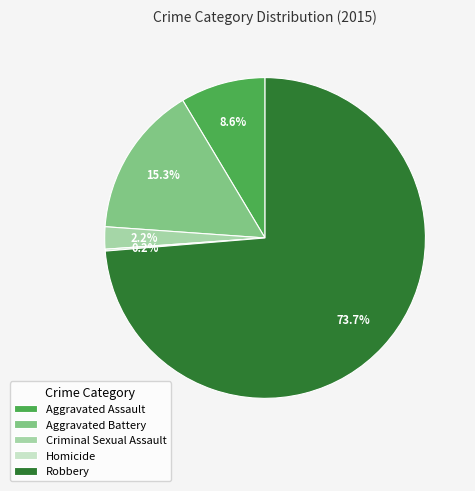

How much of the chart is everything except Aggravated Assault?

91.4%